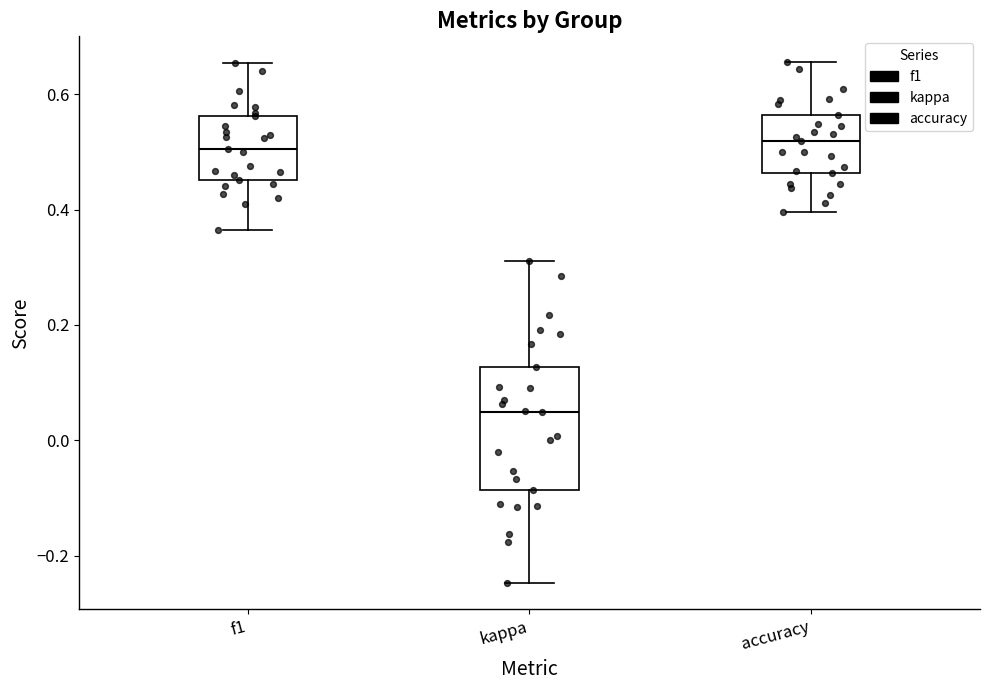

Where does the upper whisker of the box for kappa end on the y-axis? The values are not printed on the chart, so give them approximately, as read against the axis.

0.32